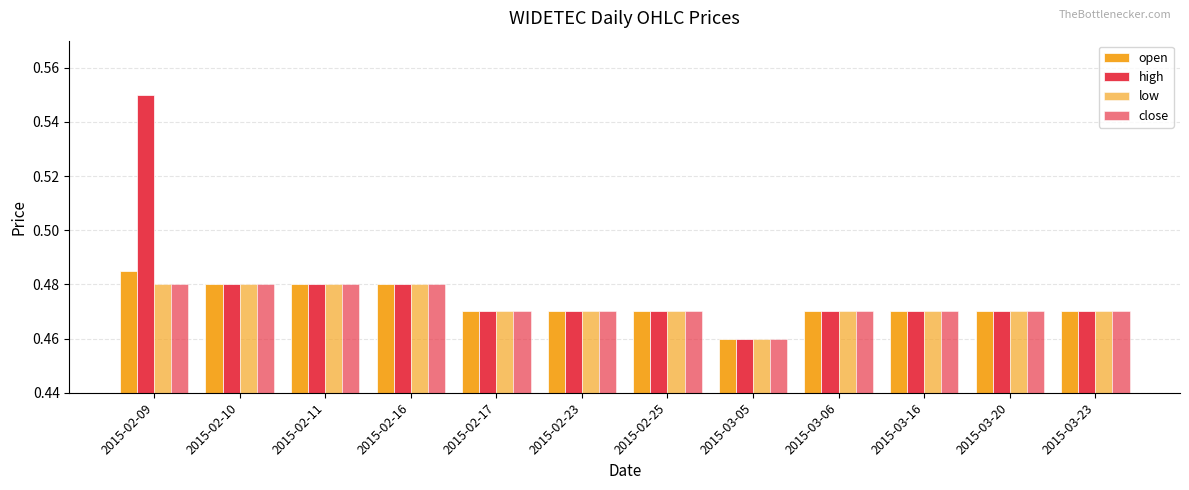

Which series has the largest total across all categories?

high